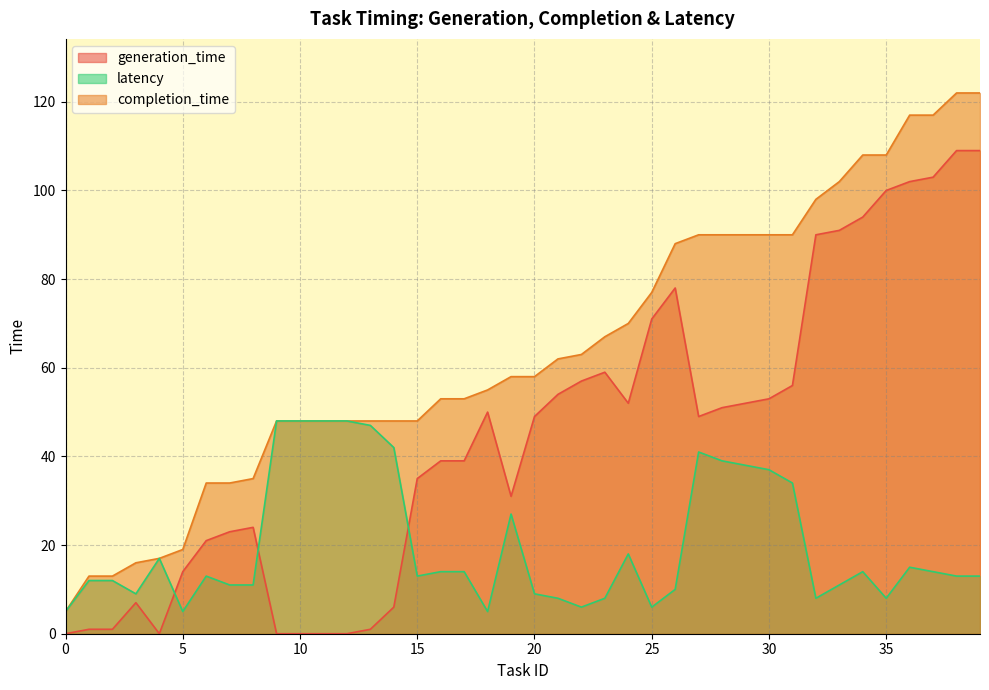

True or false: latency has a value of 12 at 2.

True